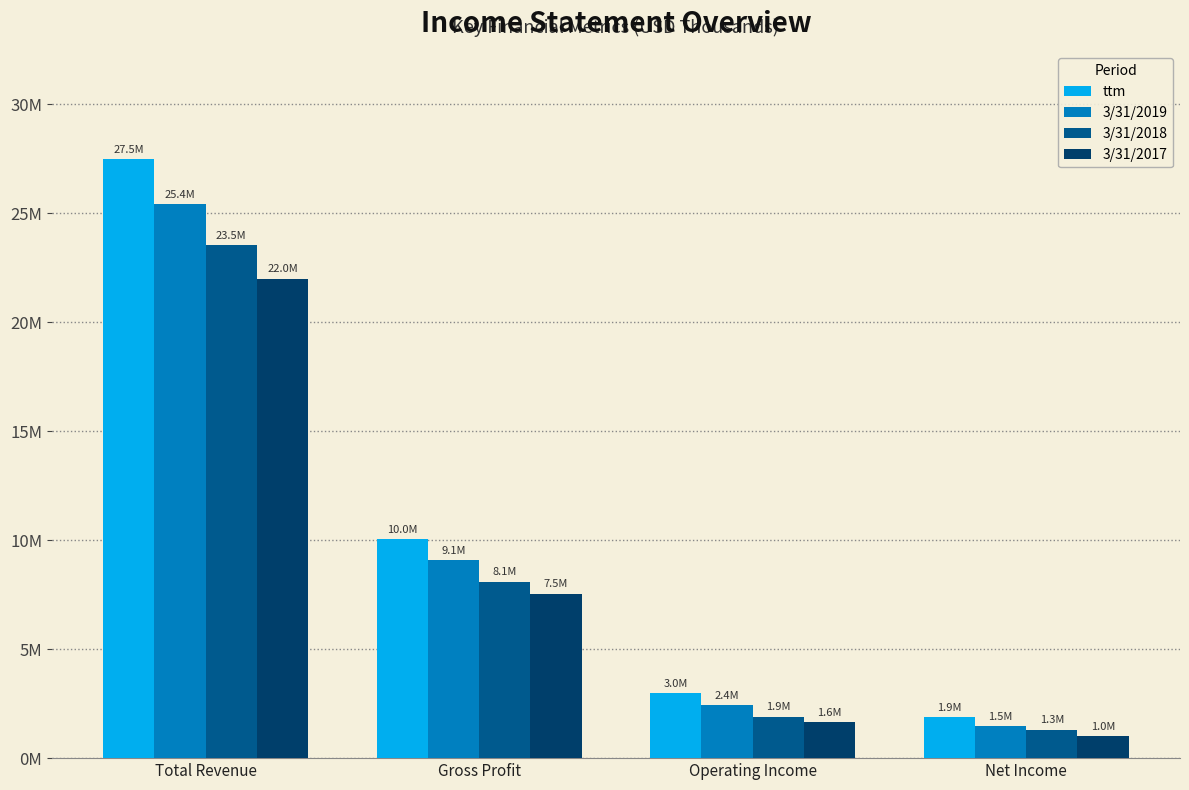

At which category is the sum across all series the highest?

Total Revenue